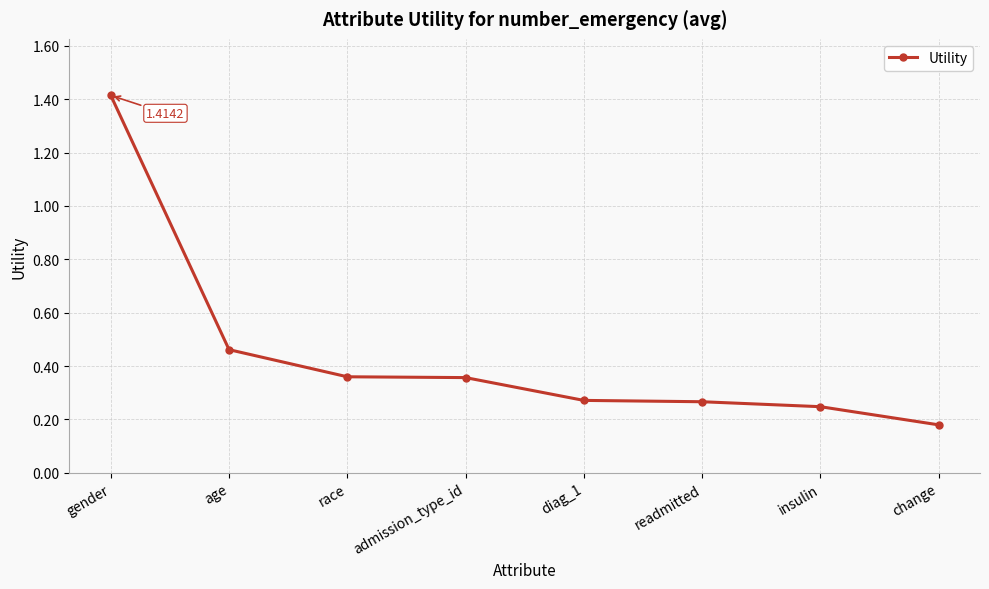

What is the greatest value displayed?

1.4